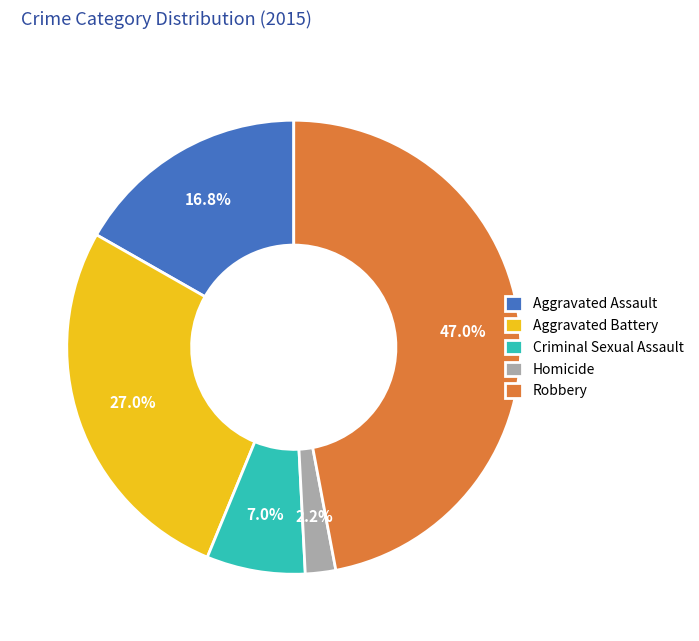

How many segments does this pie chart have?

5